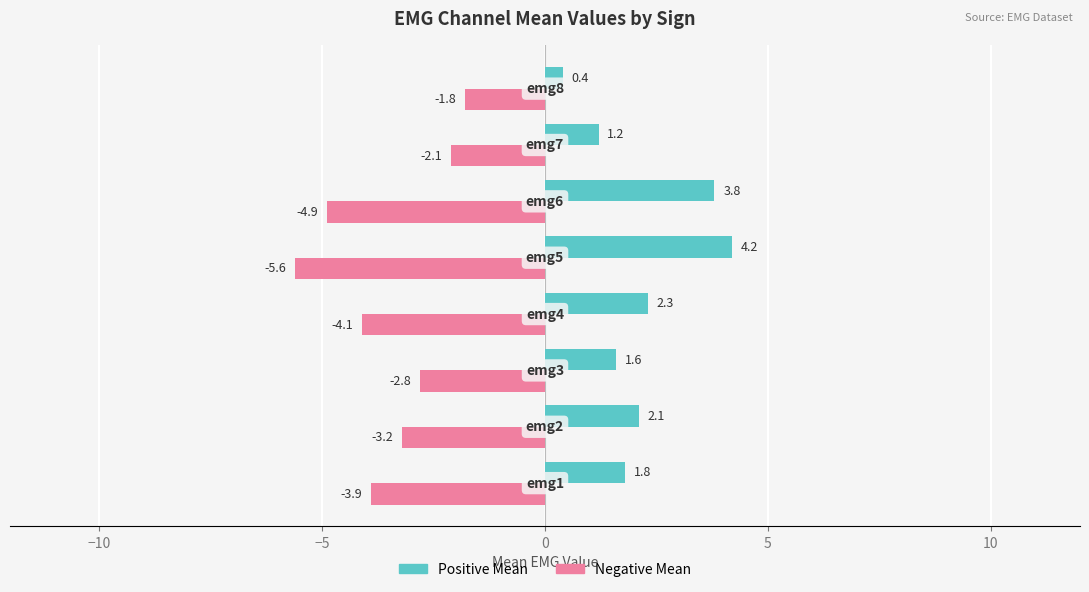

Rank the series by their maximum value, from lowest to highest.

Negative Mean, Positive Mean